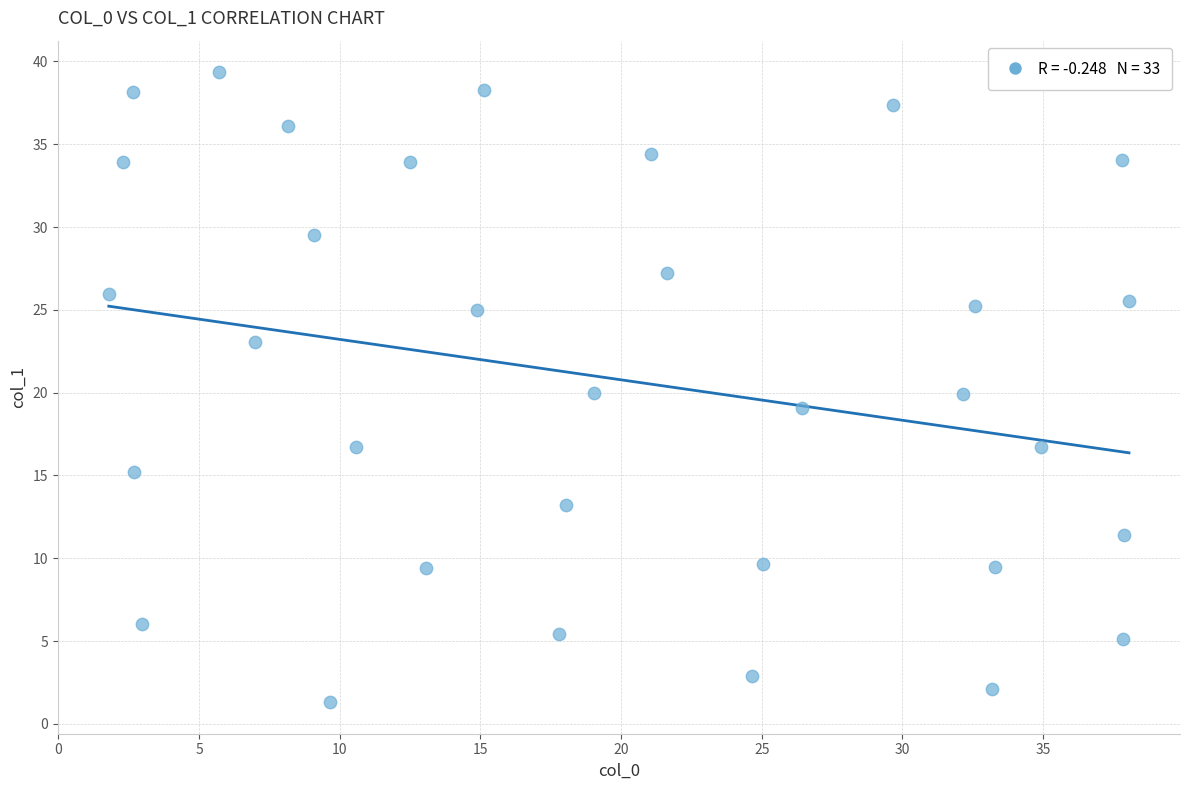

What is the range of Y values (max minus min)?

38.0